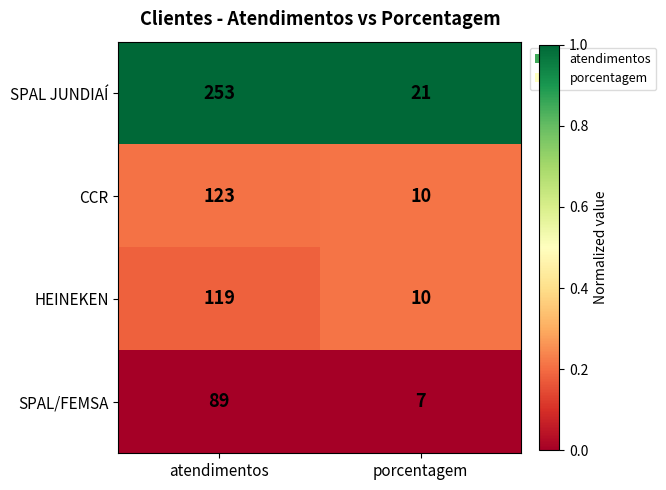

What is the total value across all series at atendimentos?

584